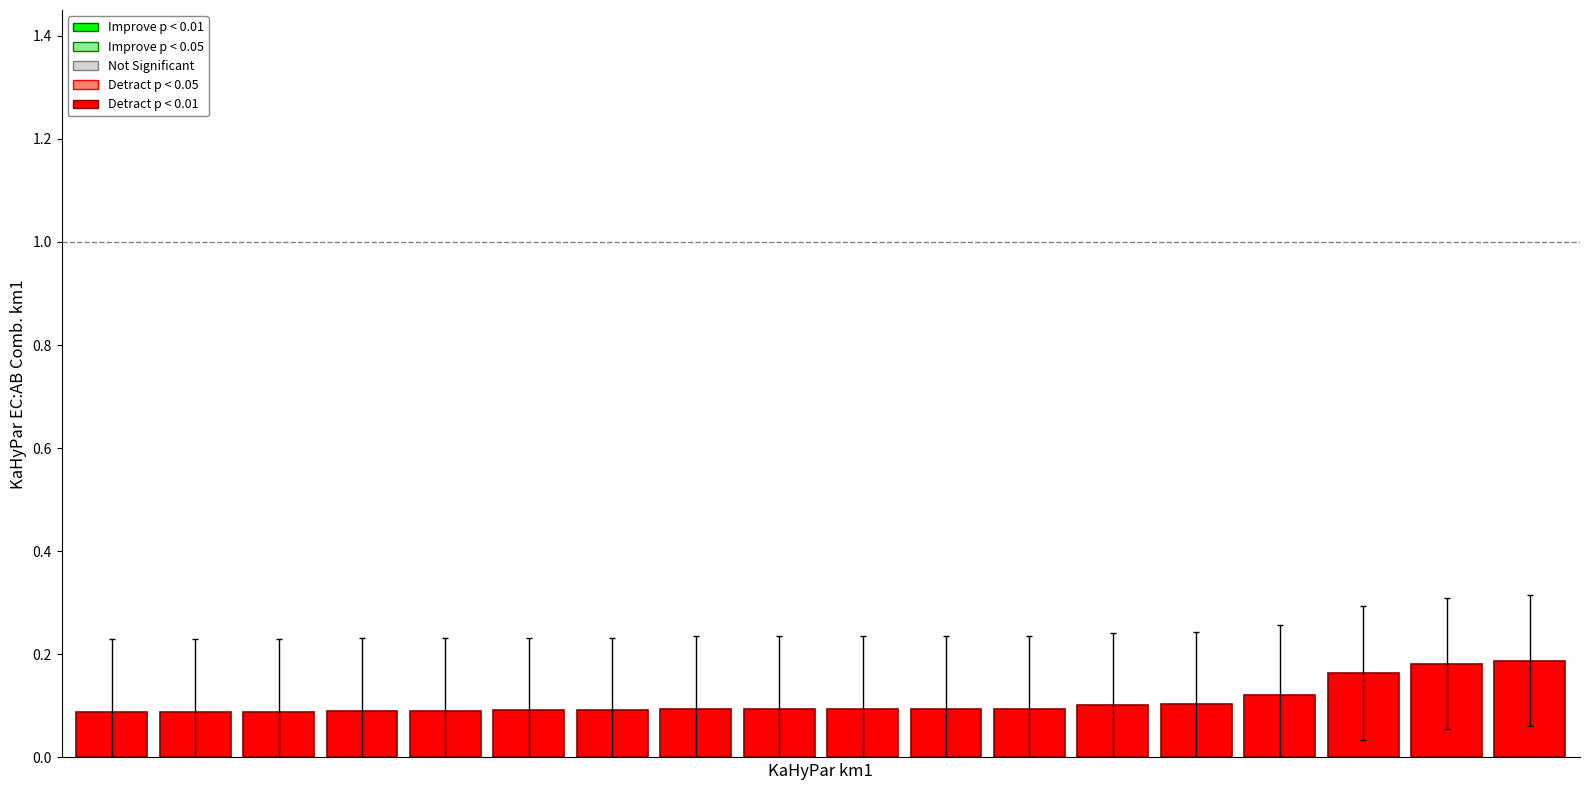

What is the sum of all values?

2.0